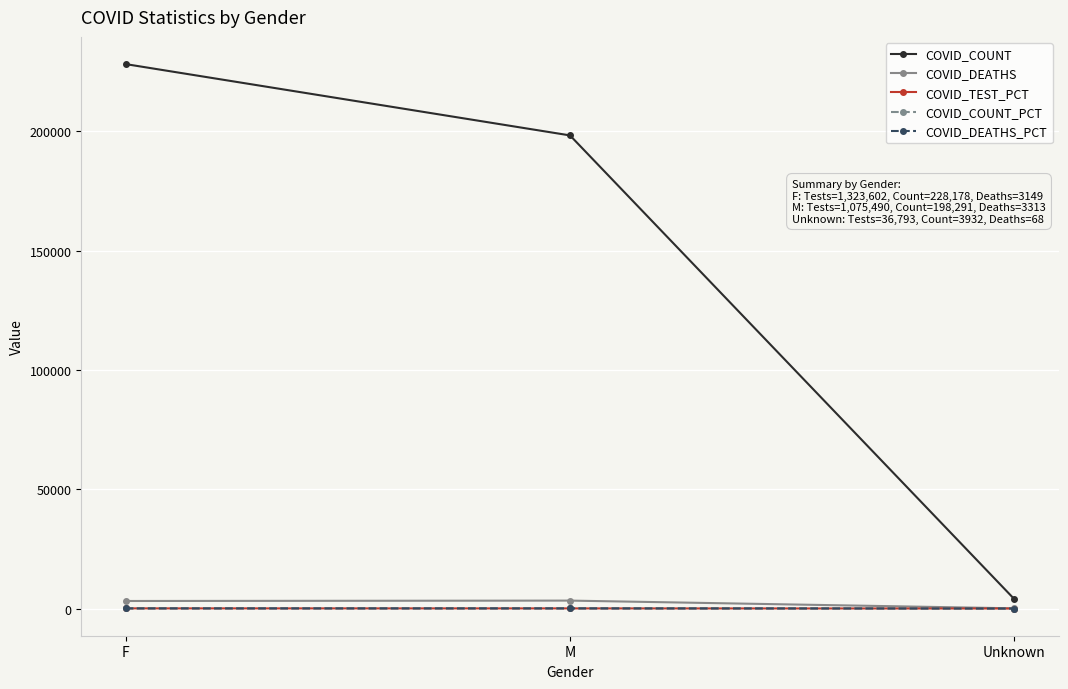

At which category is the sum across all series the highest?

F